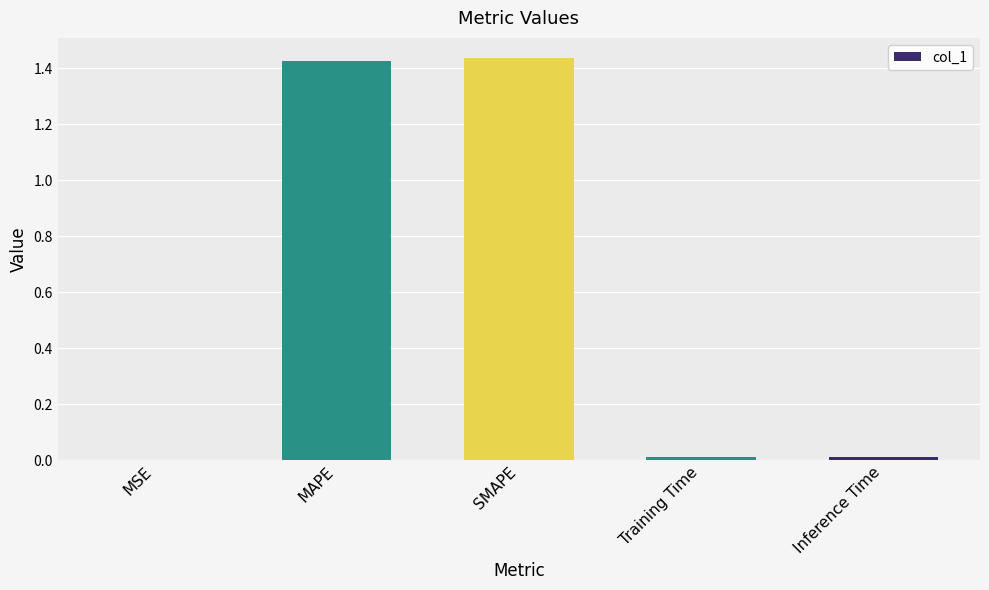

The chart shows a value of 0.0 at MSE. True or false?

True